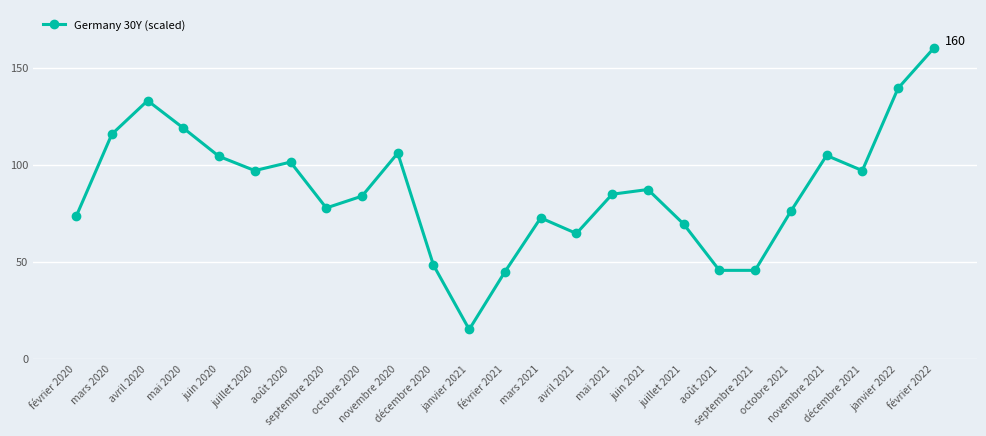

At which category does the chart reach its minimum across all series?

janvier 2021